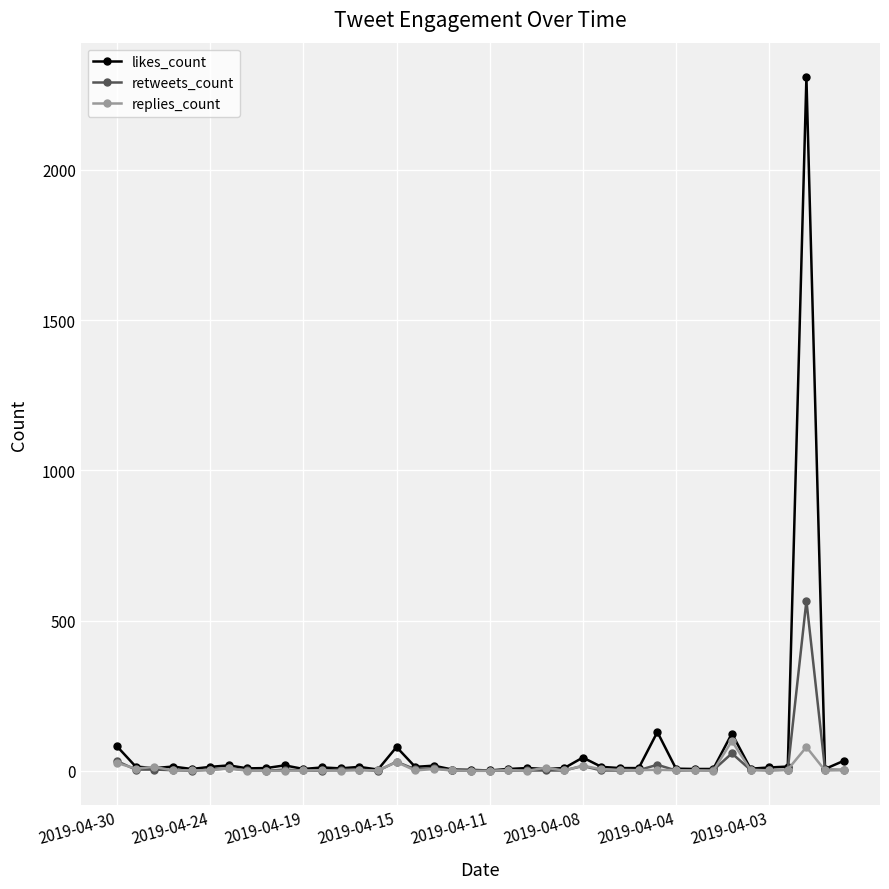

True or false: replies_count has more than 2 interior local peaks.

True